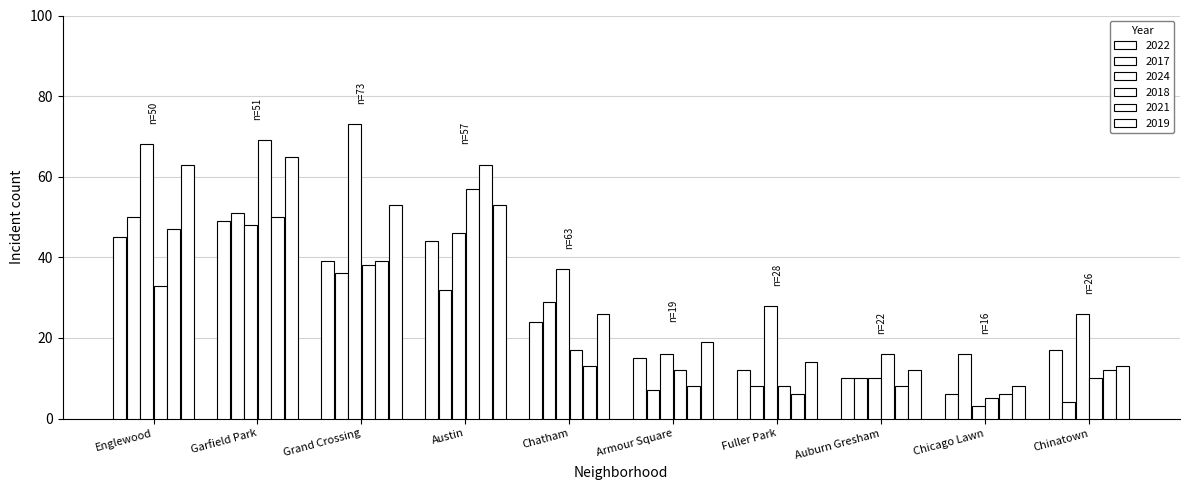

Where is 2021 nearest to the value 34?

Grand Crossing